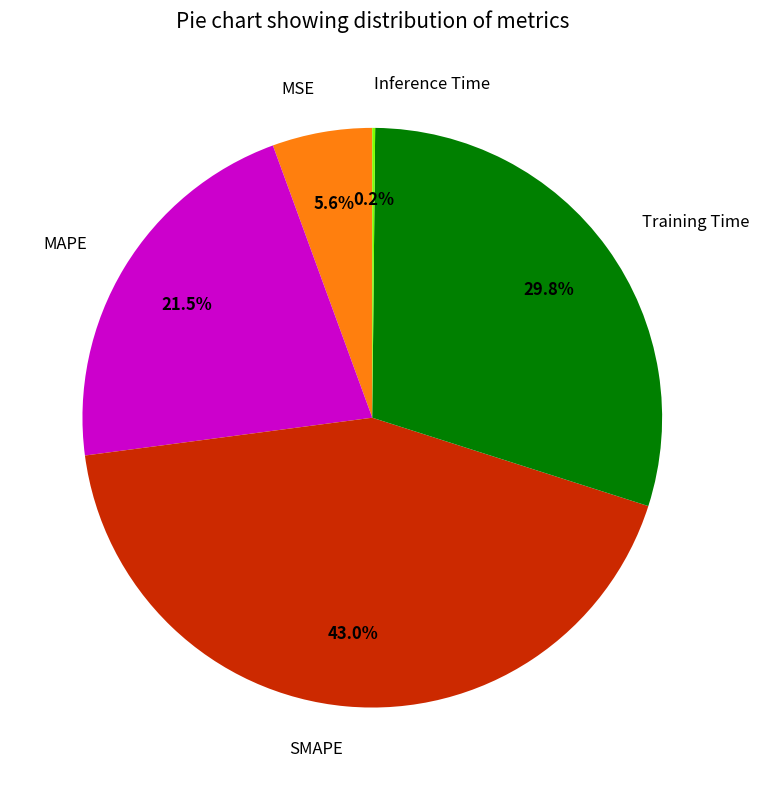

Is Training Time the majority of the pie?

No